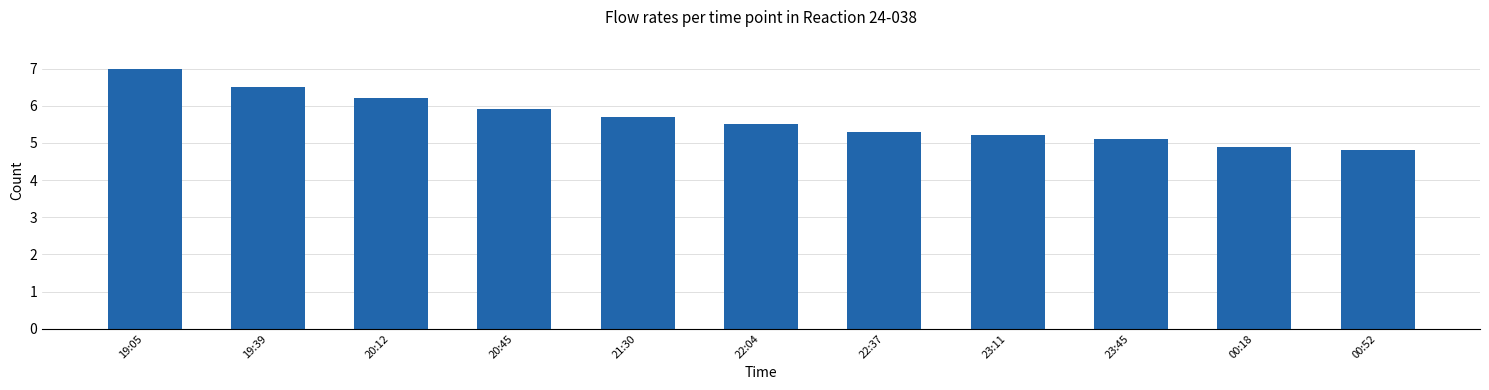

Reading right to left, transcribe all the data shown in this chart.

00:52=4.8	00:18=4.9	23:45=5.1	23:11=5.2	22:37=5.3	22:04=5.5	21:30=5.7	20:45=5.9	20:12=6.2	19:39=6.5	19:05=7.0